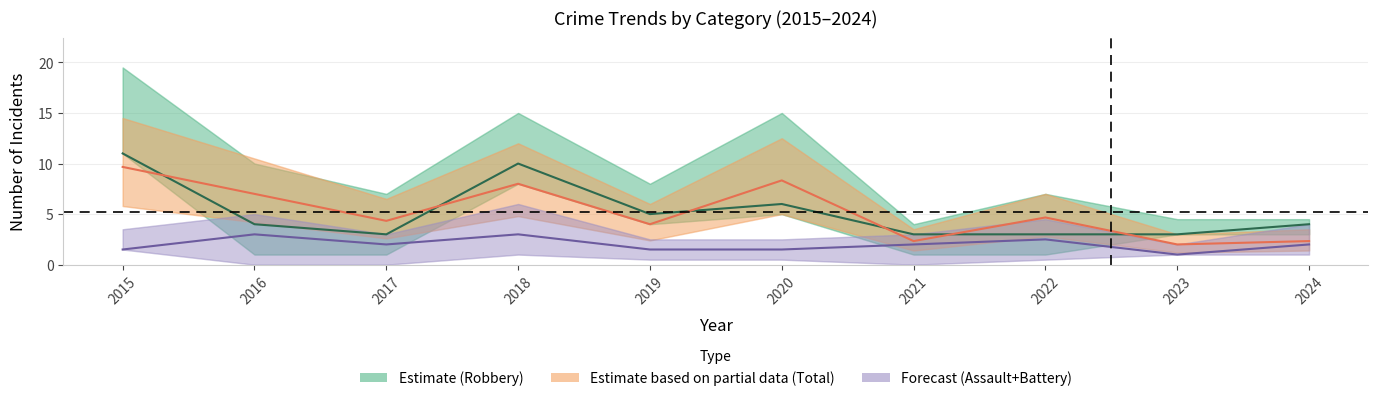

Between 2020 and 2023, which series saw the biggest shift?

Total / 3 (Partial)